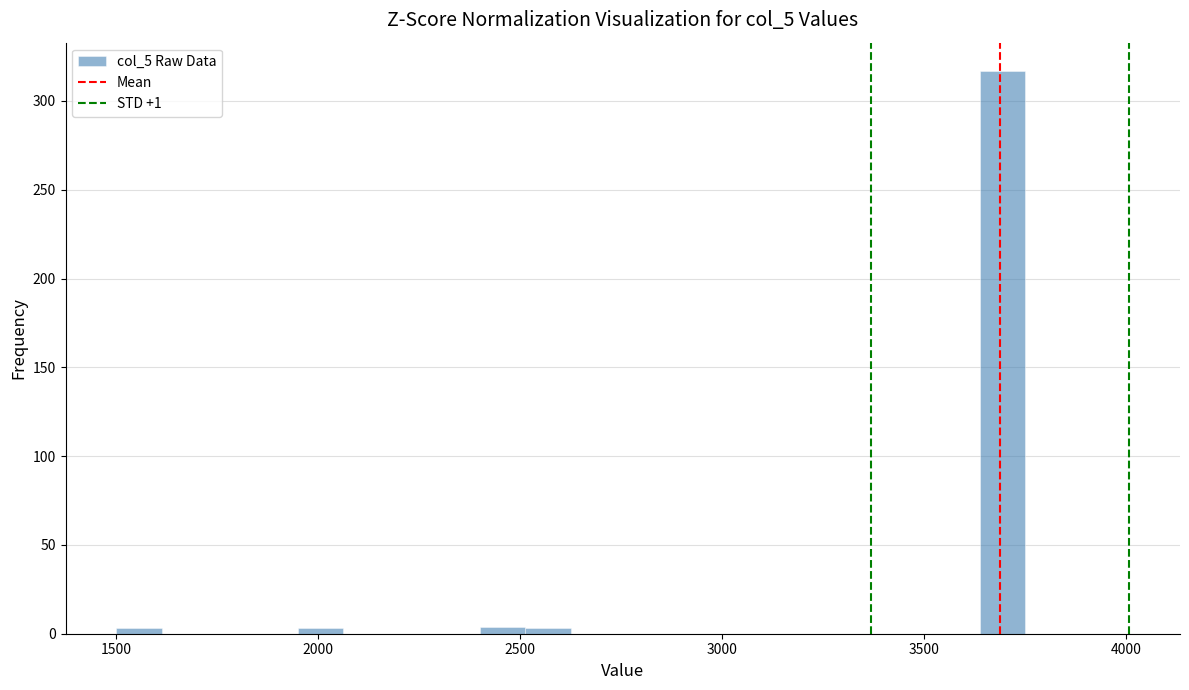

Read against the x-axis, roughly where is the centre of the tallest bar?

3700